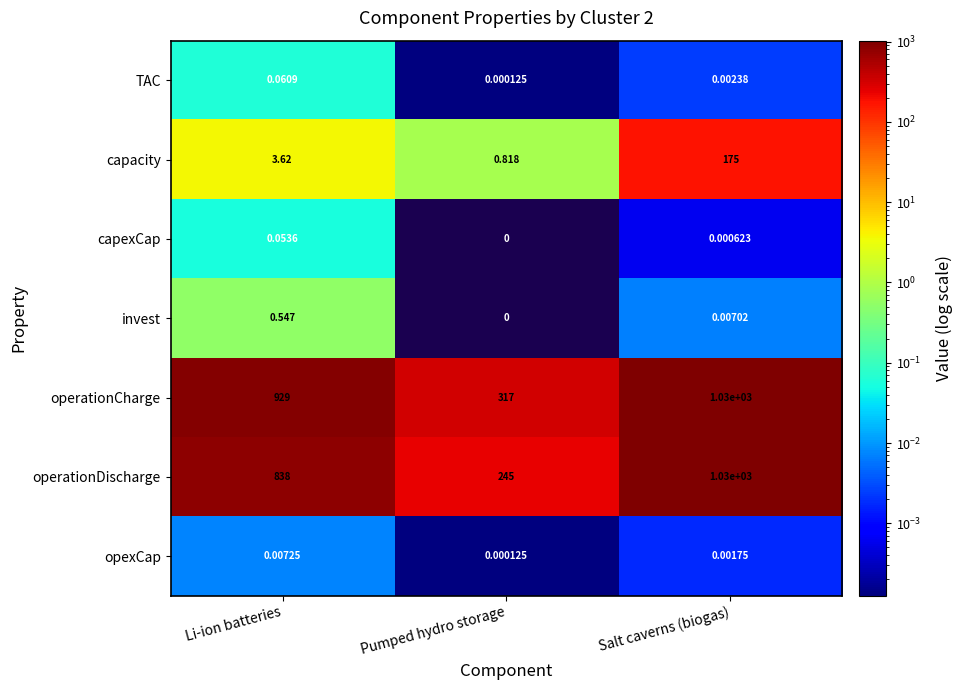

Which category has the highest value in the operationCharge series?

Salt caverns (biogas)